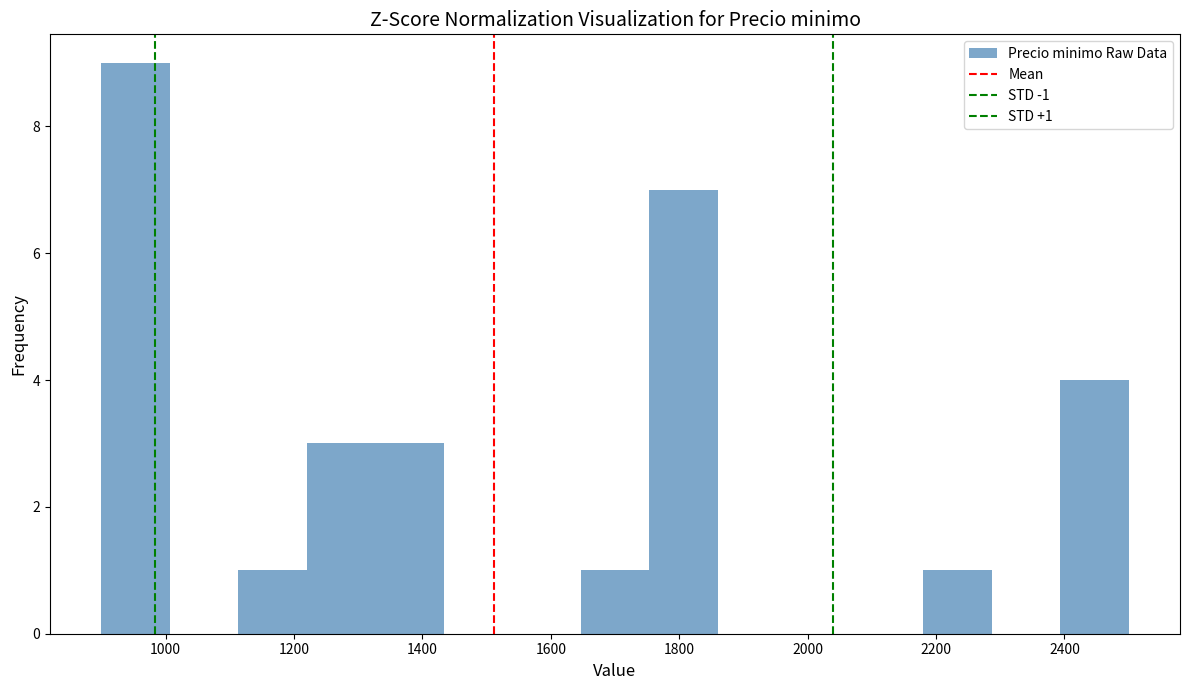

Which range on the x-axis has the tallest bar?

900 to 1000